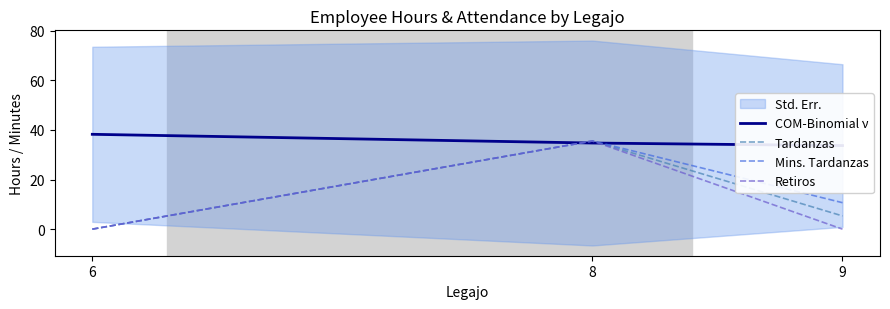

What is the spread (max minus min) of values at 6?

38.2